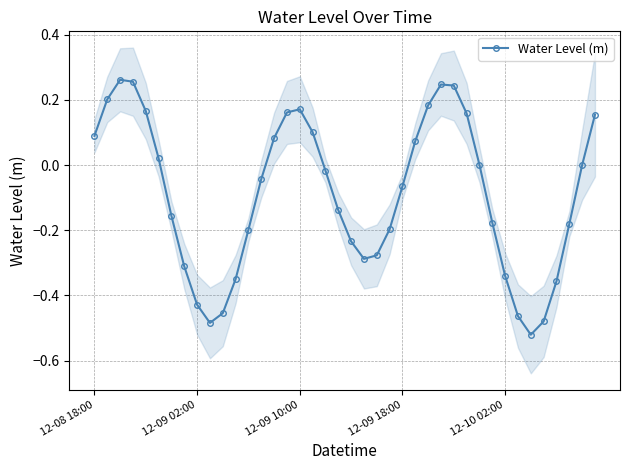

How many interior local valleys does the Water Level (m) series have?

3